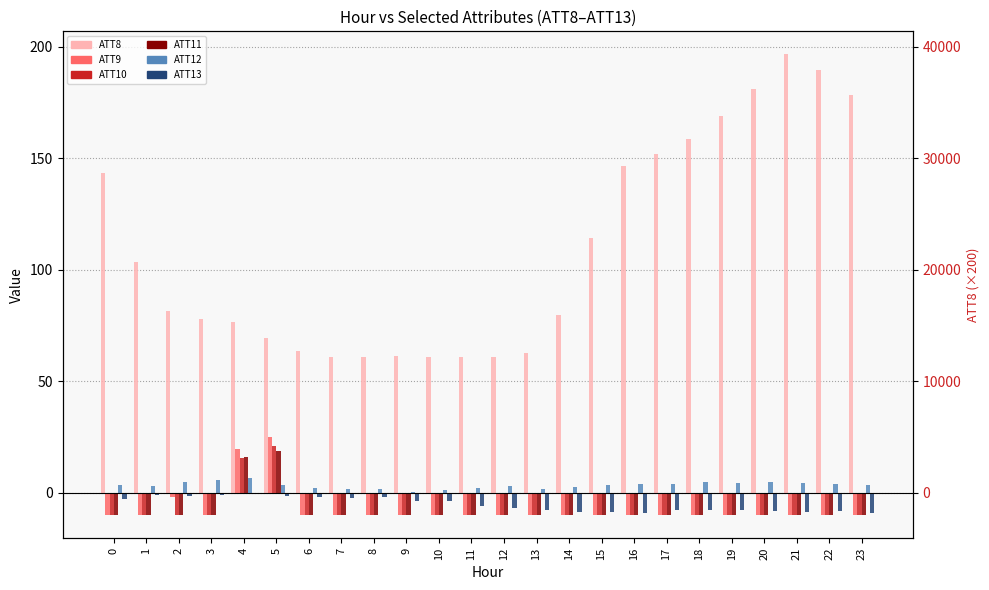

Are the bars horizontal?

No